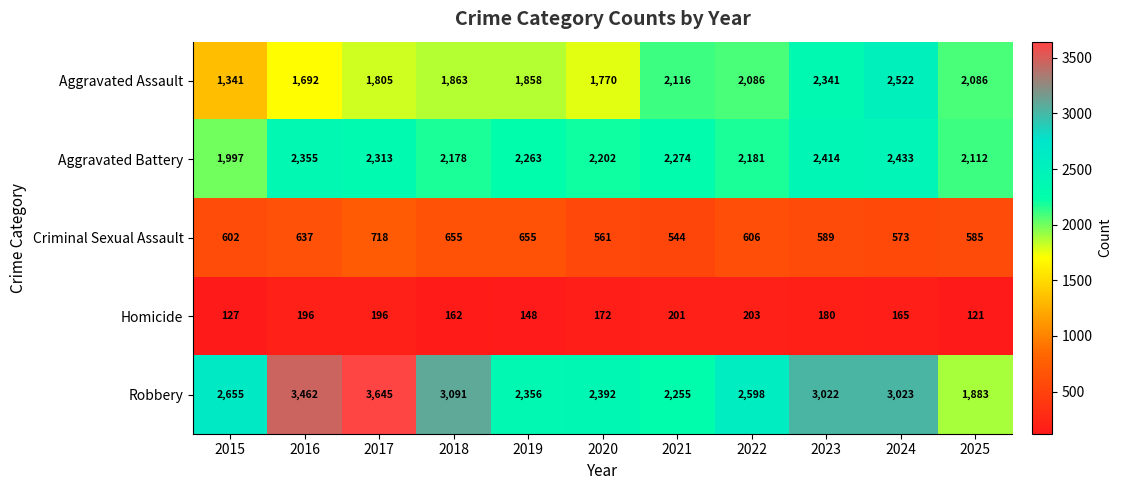

What is the lowest value of the Homicide series?

121